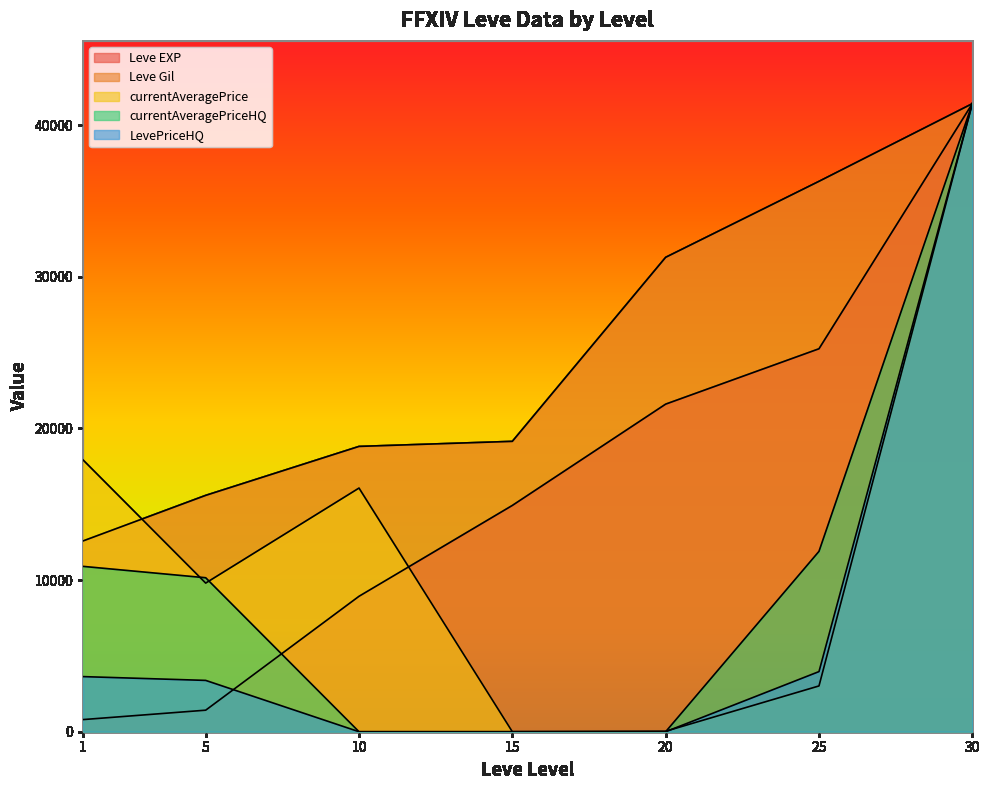

Reading left to right, list all the values displayed in this chart.

Leve EXP: 800.0	1420.0	8930.0	14920.0	21600.0	25250.0	41410.0
Leve Gil: 12578.8	15584.4	18812.6	19146.6	31280.1	36289.4	41410.0
currentAveragePrice: 17920.7	9799.0	16064.2	0.0	30.8	3018.6	41410.0
currentAveragePriceHQ: 10902.1	10151.1	0.0	0.0	0.0	11892.0	41410.0
LevePriceHQ: 3634.0	3383.7	0.0	0.0	0.0	3964.0	41410.0